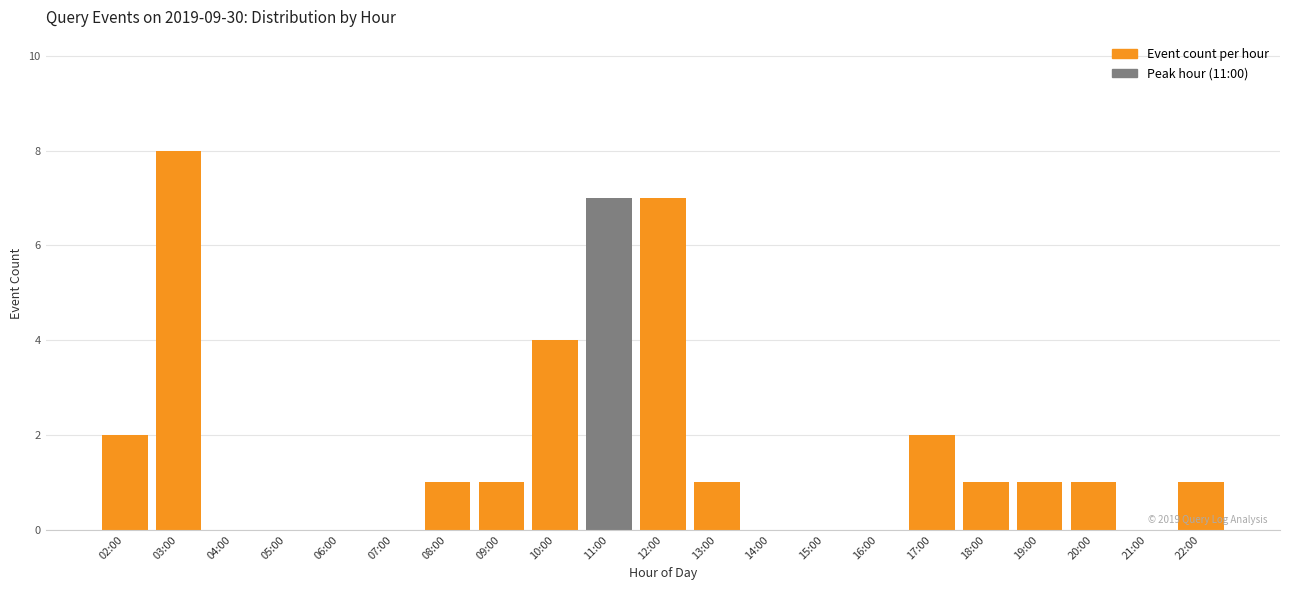

Reading right to left, what are all the values shown in this chart?

22:00=1	21:00=0	20:00=1	19:00=1	18:00=1	17:00=2	16:00=0	15:00=0	14:00=0	13:00=1	12:00=7	11:00=7	10:00=4	09:00=1	08:00=1	07:00=0	06:00=0	05:00=0	04:00=0	03:00=8	02:00=2